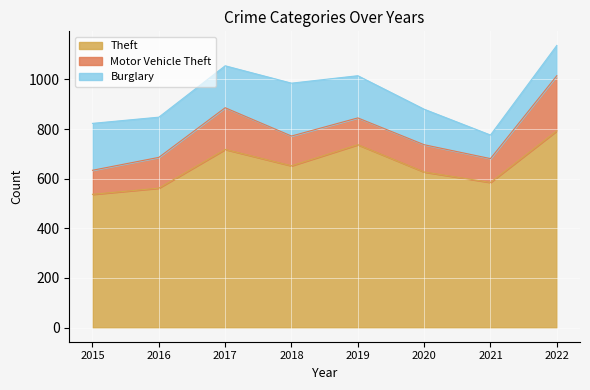

List the labels in order of Theft value, smallest first.

2015, 2016, 2021, 2020, 2018, 2017, 2019, 2022